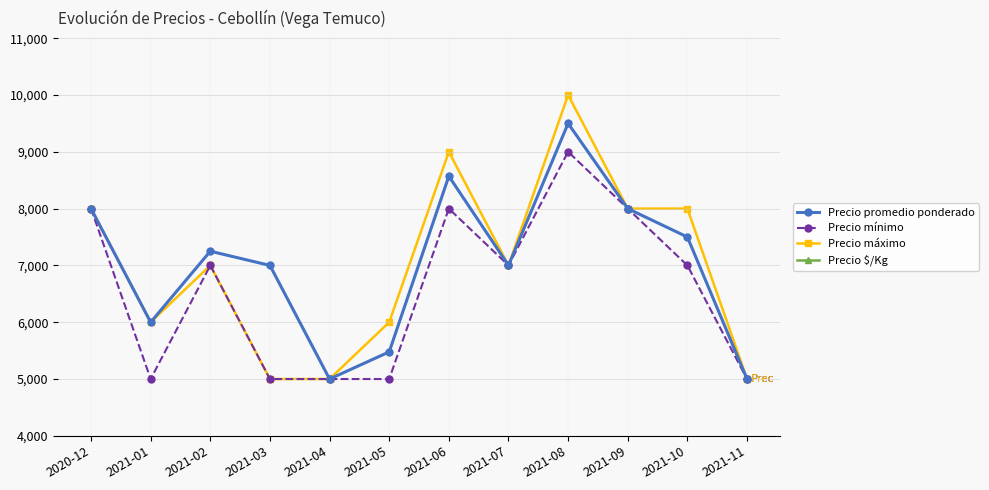

Reading left to right, extract all data points from this chart.

Precio promedio ponderado: 8000	6000	7250	7000	5000	5478	8571	7000	9500	8000	7500	5000
Precio mínimo: 8000	5000	7000	5000	5000	5000	8000	7000	9000	8000	7000	5000
Precio máximo: 8000	6000	7000	5000	5000	6000	9000	7000	10000	8000	8000	5000
Precio $/Kg: 667	500	583	417	417	1826	714	583	792	667	625	417